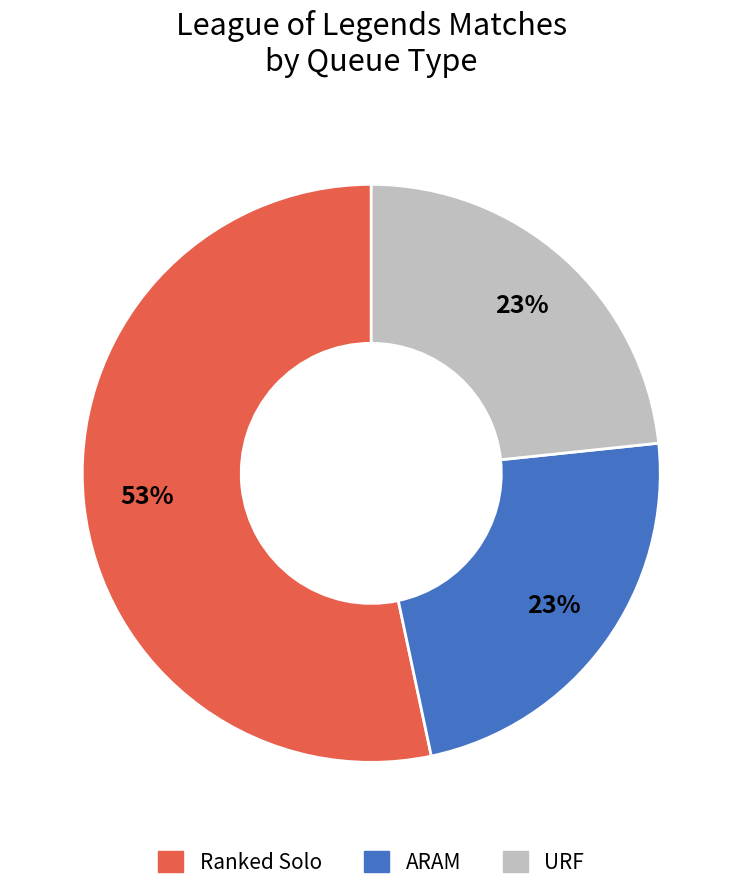

Is the sum of Ranked Solo and ARAM greater than half?

Yes